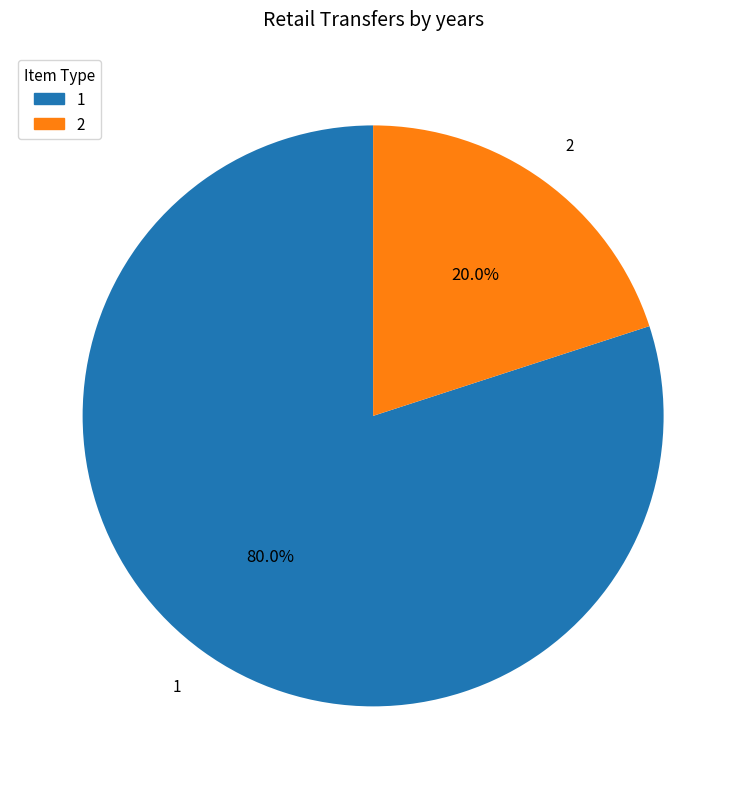

Which slice is the largest?

1